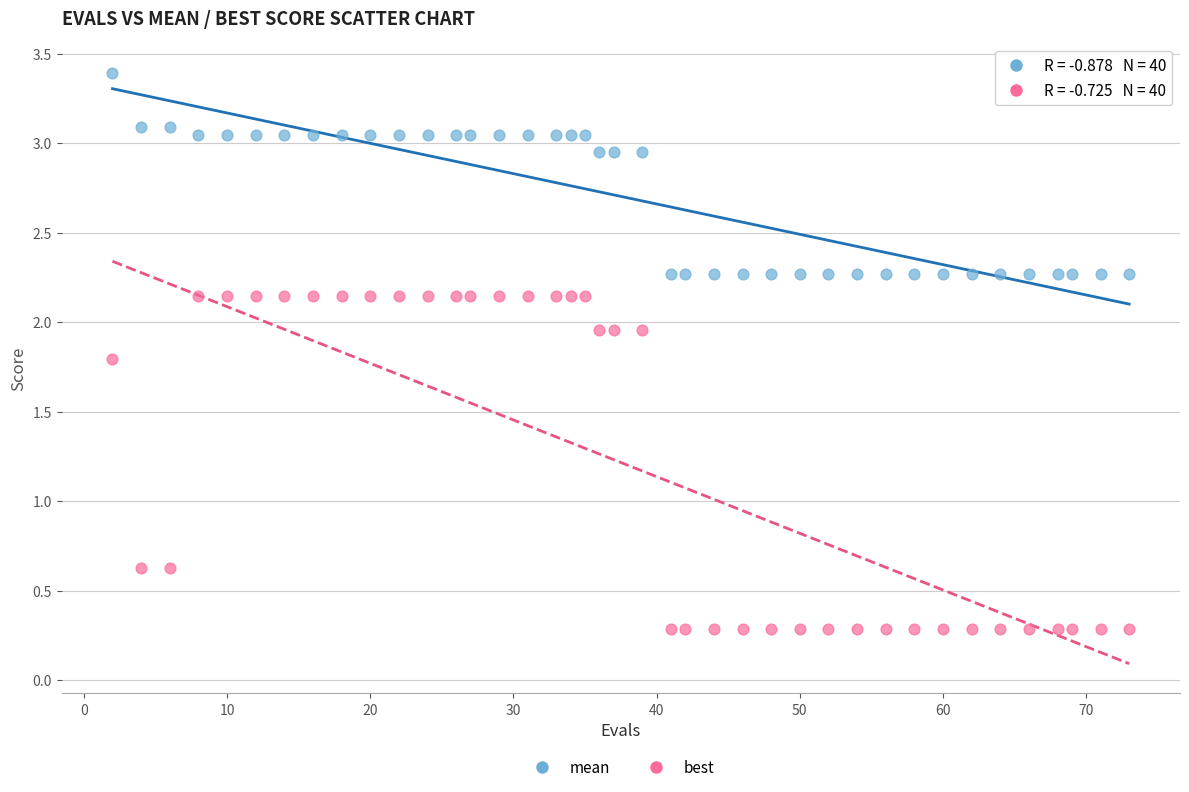

Which series contains the lowest Y value?

best